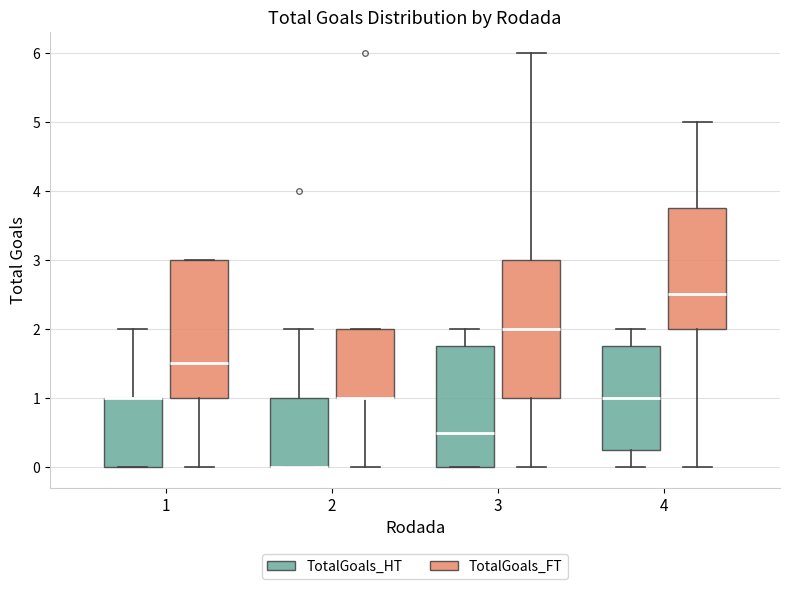

Reading left to right, transcribe this box plot: for each box, give where its median line is, the range the box spans, and where its two whiskers end, as read against the y-axis. The values are not printed on the chart, so give them approximately, as read against the axis.

1 (TotalGoals_HT): median 1.0 (drawn on the box's upper edge), box 0.0 to 1.0, whiskers 0.0 to 2.0
1 (TotalGoals_FT): median 1.5, box 1.0 to 3.0, whiskers 0.0 to 3.0
2 (TotalGoals_HT): median 0.0 (drawn on the box's lower edge), box 0.0 to 1.0, whiskers 0.0 to 2.0
2 (TotalGoals_FT): median 1.0 (drawn on the box's lower edge), box 1.0 to 2.0, whiskers 0.0 to 2.0
3 (TotalGoals_HT): median 0.5, box 0.0 to 1.8, whiskers 0.0 to 2.0
3 (TotalGoals_FT): median 2.0, box 1.0 to 3.0, whiskers 0.0 to 6.0
4 (TotalGoals_HT): median 1.0, box 0.3 to 1.8, whiskers 0.0 to 2.0
4 (TotalGoals_FT): median 2.5, box 2.0 to 3.8, whiskers 0.0 to 5.0